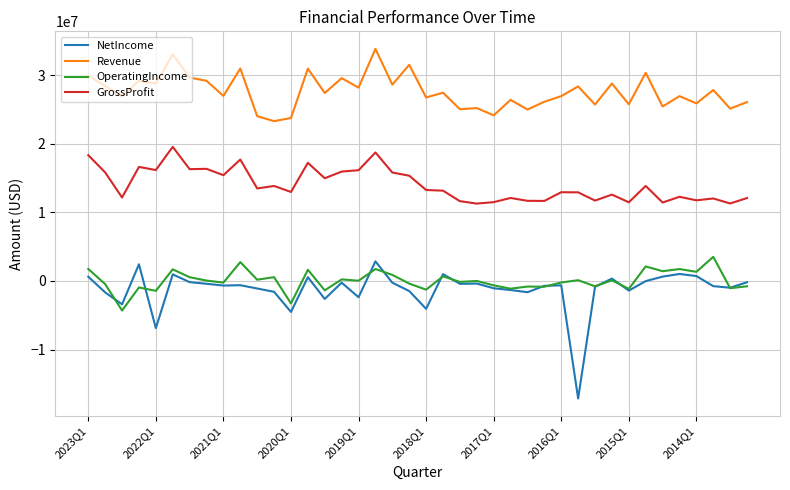

What is the minimum value for NetIncome?

-17140000